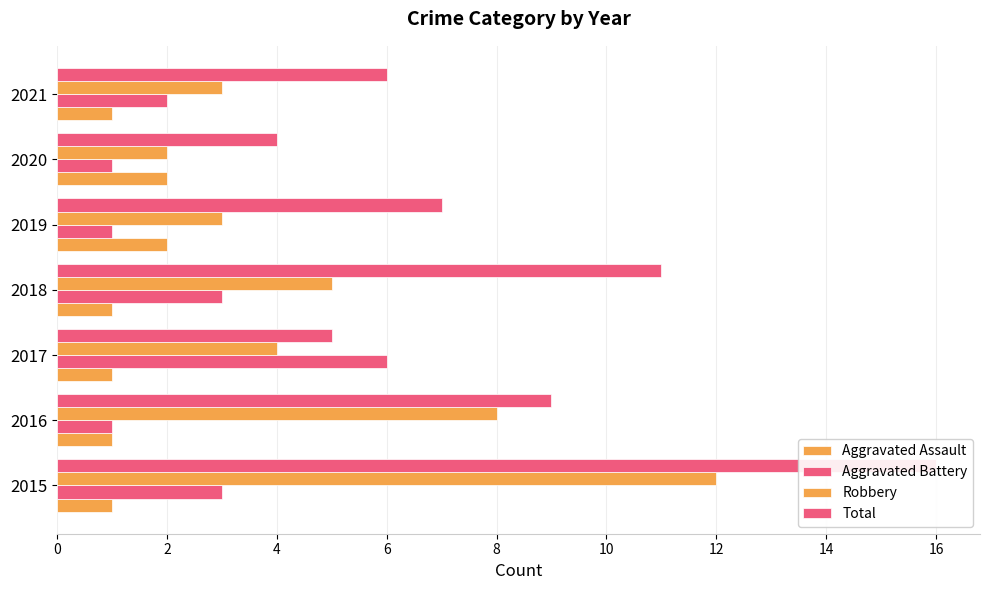

How many data points in Total are less than 7?

3